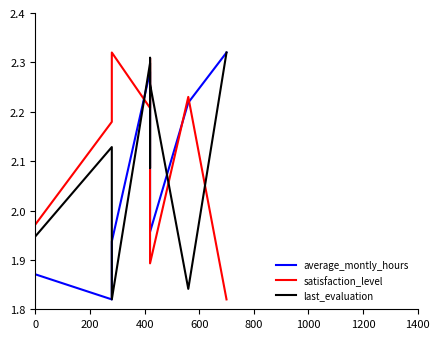

Is it true that last_evaluation equals 0.5 at 200?

False